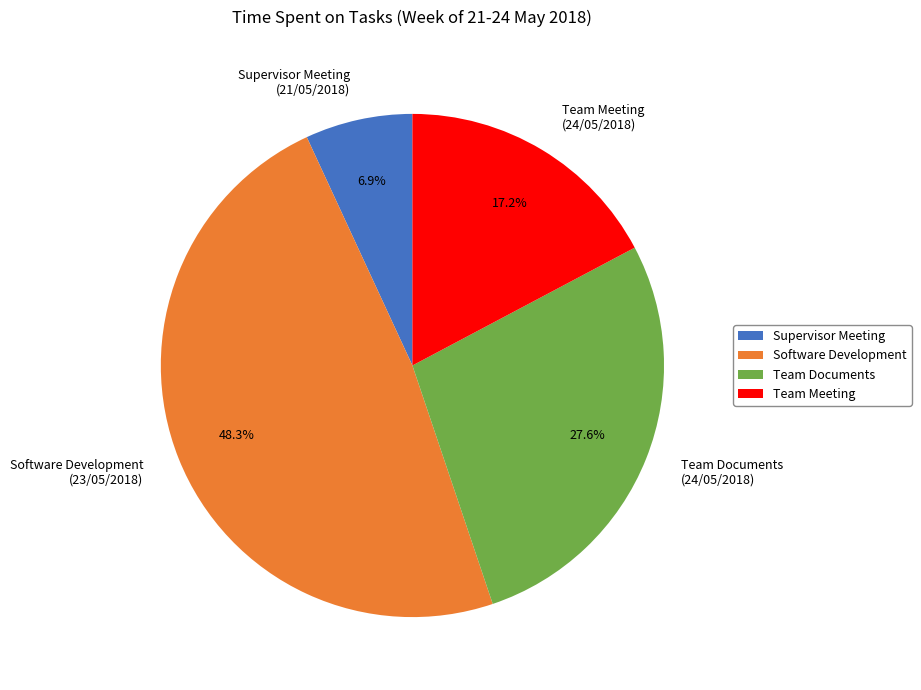

Approximately how many times larger is the value at Software Development compared to Supervisor Meeting?

7.0